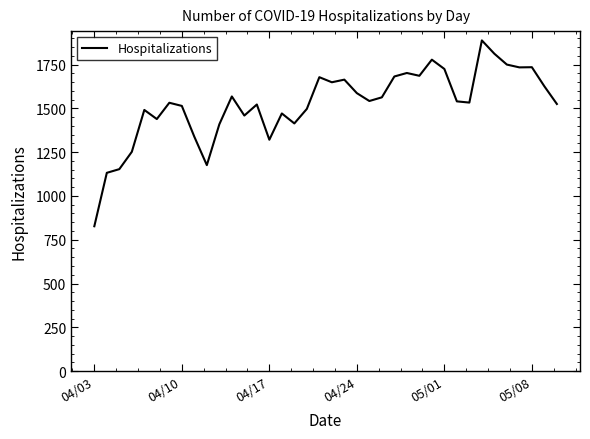

What is the difference between the maximum and minimum values?

1061